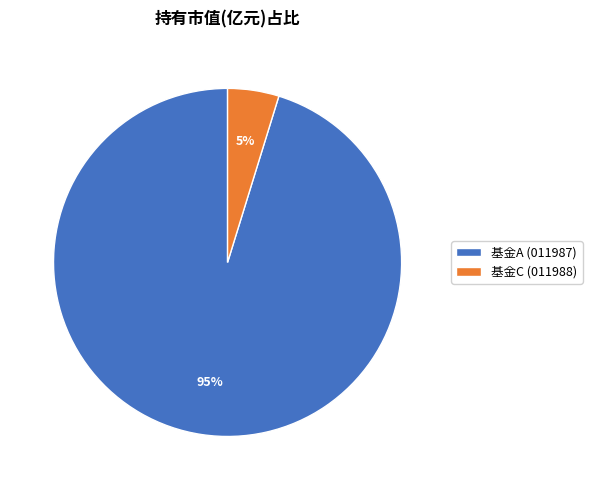

The 基金A (011987) slice represents 95% of the pie. True or false?

True